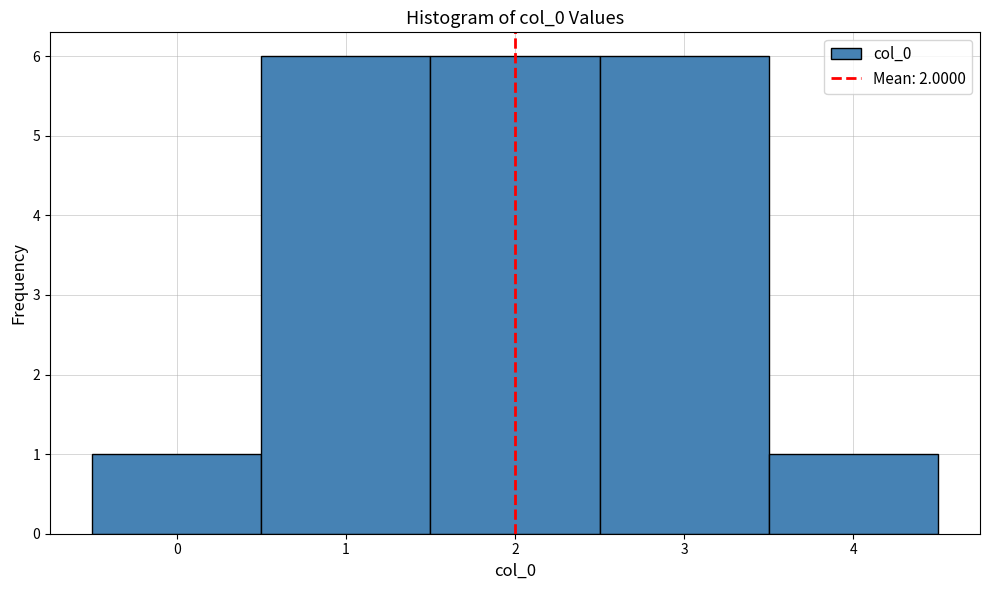

Reading left to right, transcribe this chart: for each bar, give the range it covers on the x-axis and its height. The values are not printed on the chart, so give them approximately, as read against the axis.

-0.5 to 0.5: 1
0.5 to 1.5: 6
1.5 to 2.5: 6
2.5 to 3.5: 6
3.5 to 4.5: 1